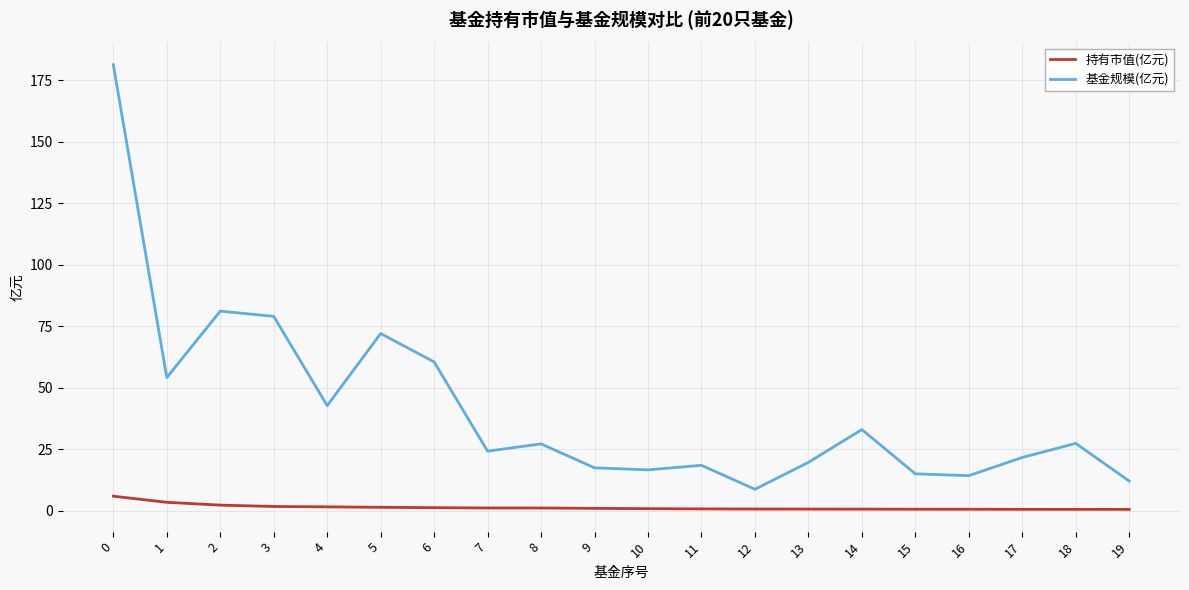

What is the spread (max minus min) of values at 16?

13.7